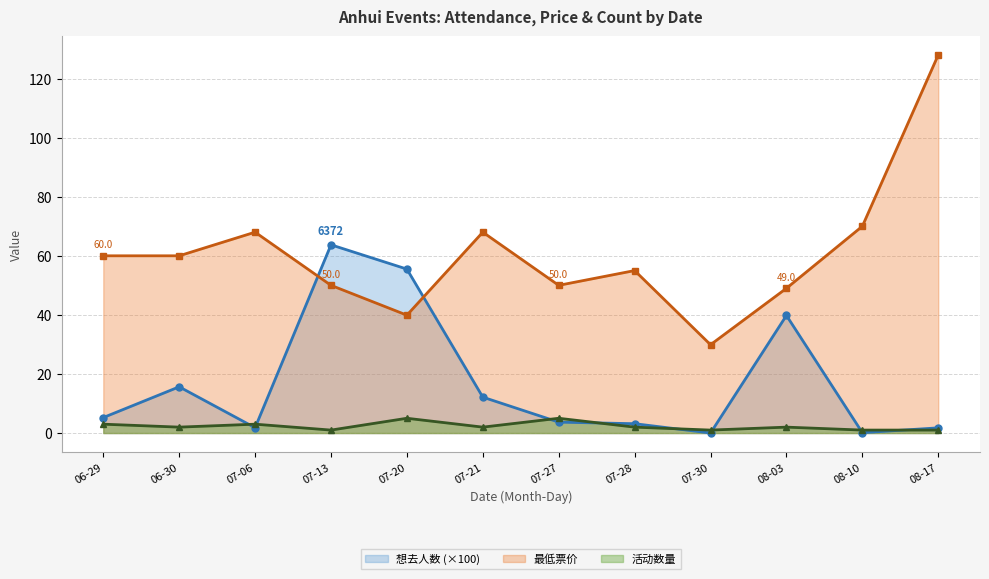

True or false: 最低票价 has a value of 50.0 at 07-27.

True